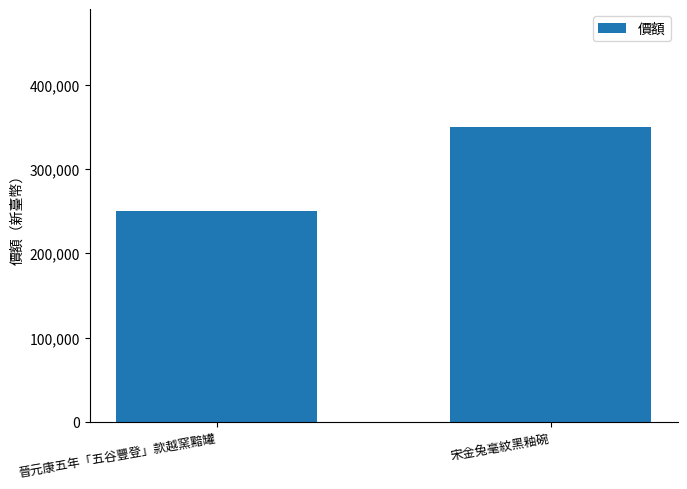

Rank the categories by value from highest to lowest.

宋金兔毫紋黑釉碗, 晉元康五年「五谷豐登」款越窯黯罐